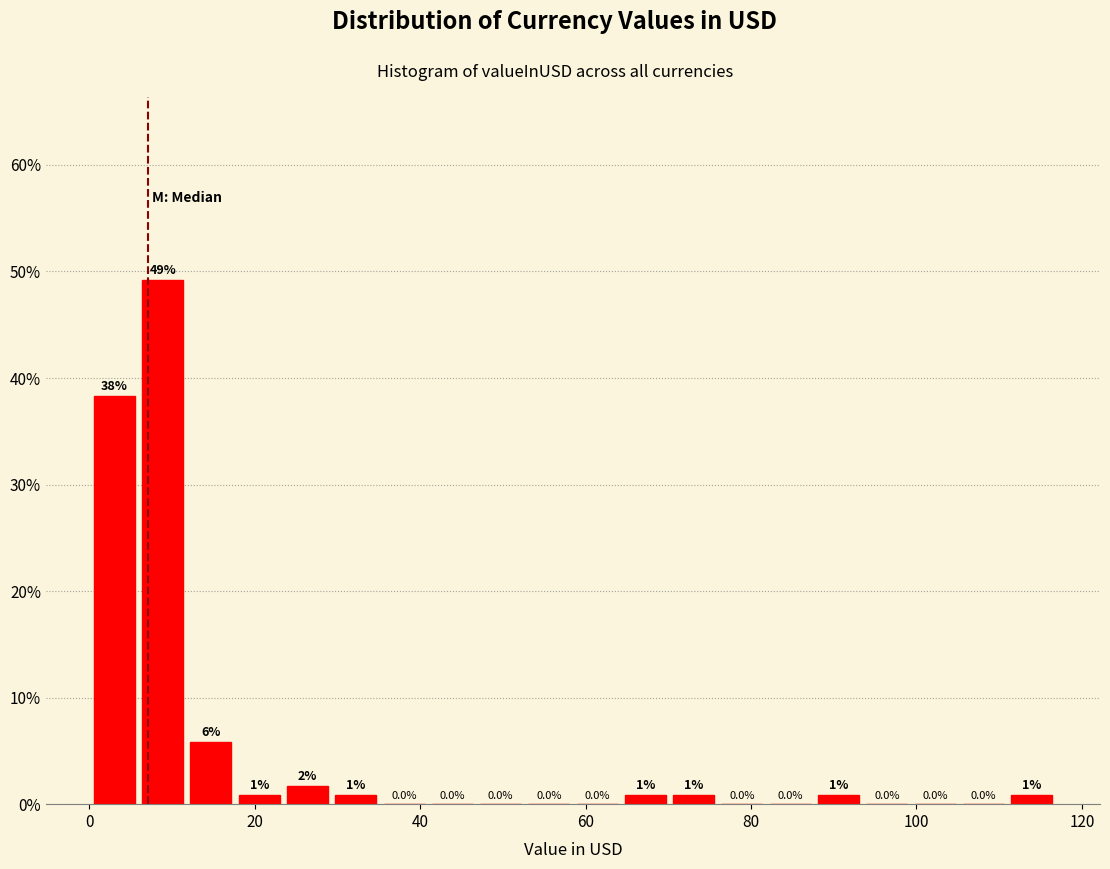

Around what value on the x-axis is the tallest bar? Give the approximate position of its centre, as read against the axis.

8